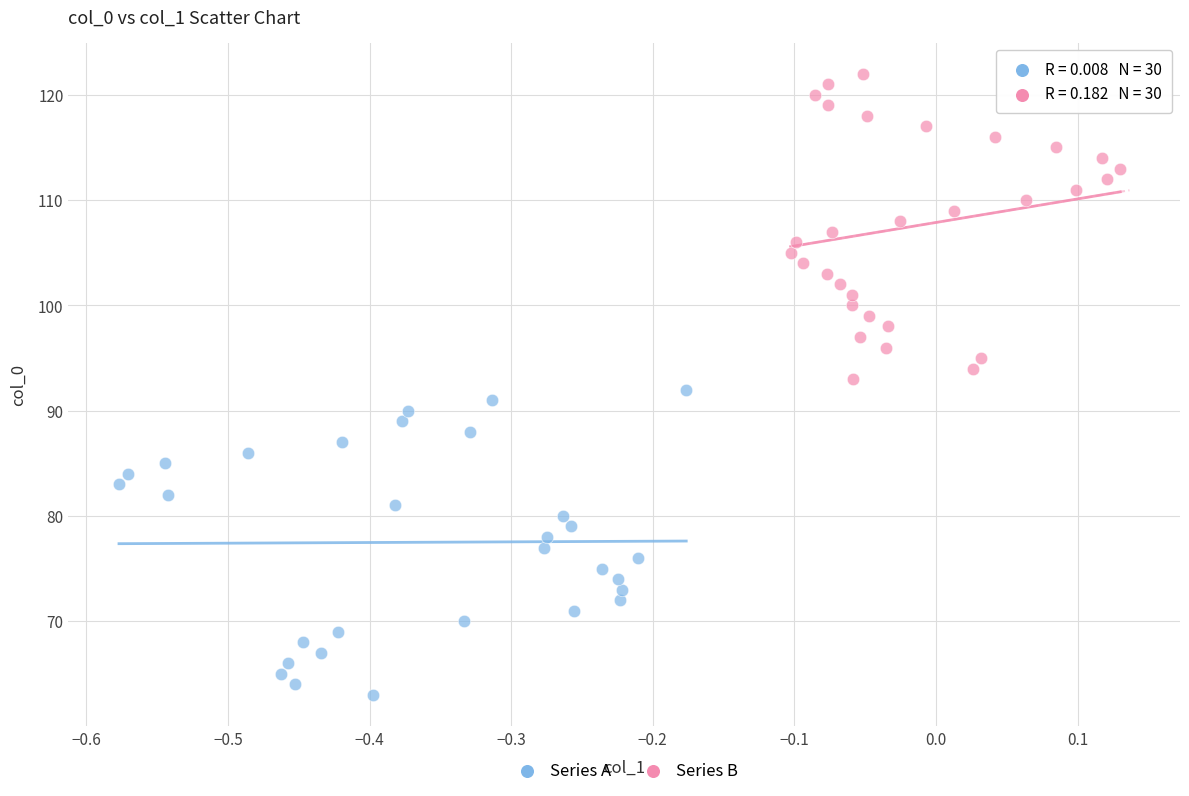

Which series contains the highest Y value?

Series B